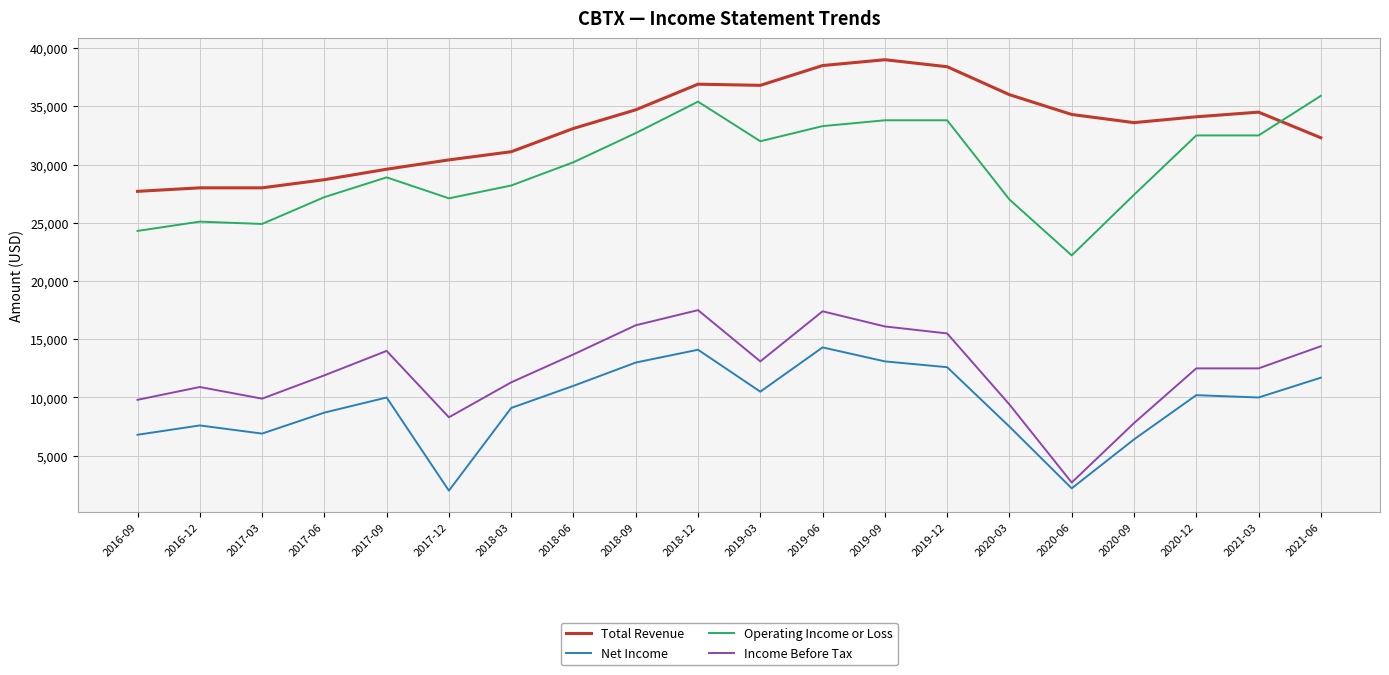

Read the Net Income value at 2021-03.

10000